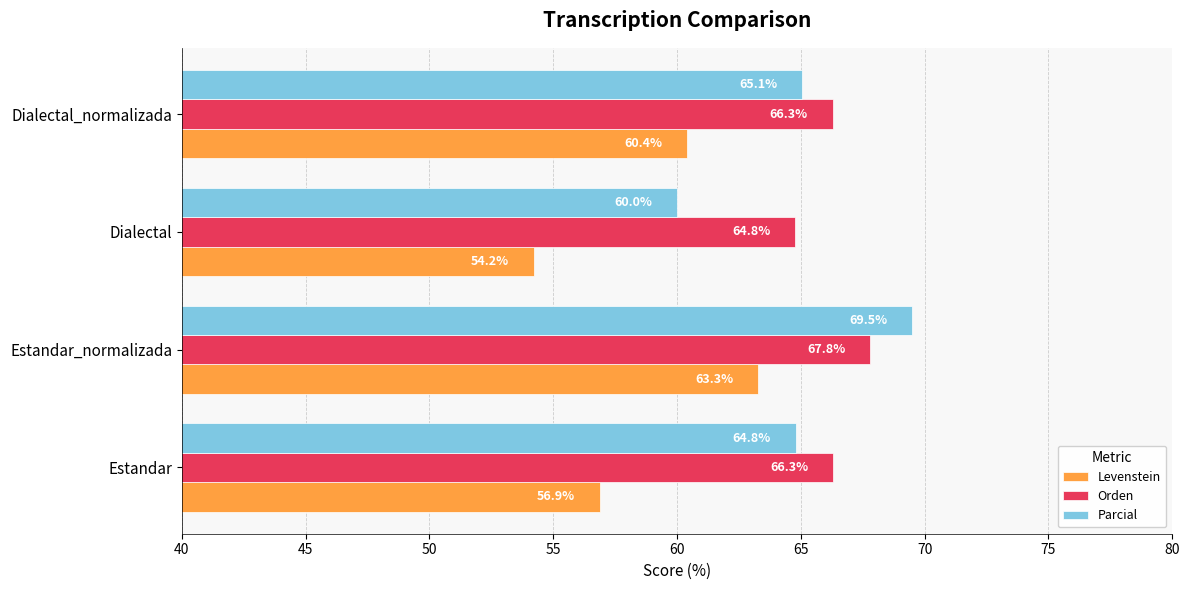

What is the sum of all Orden values?

265.1